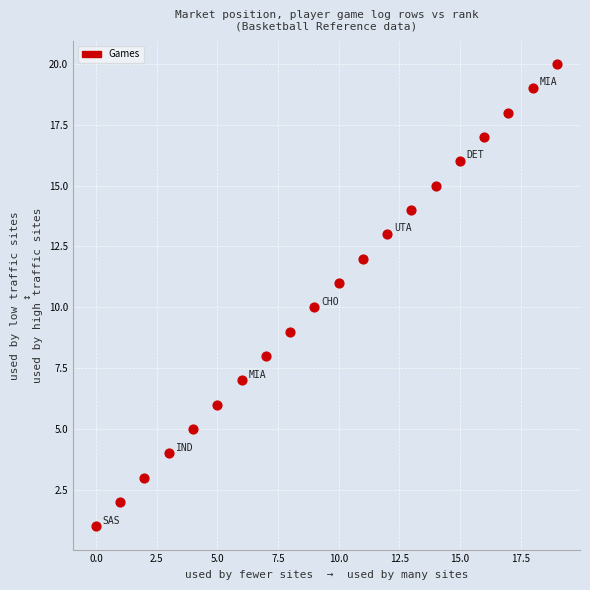

What is the range of Y values (max minus min)?

19